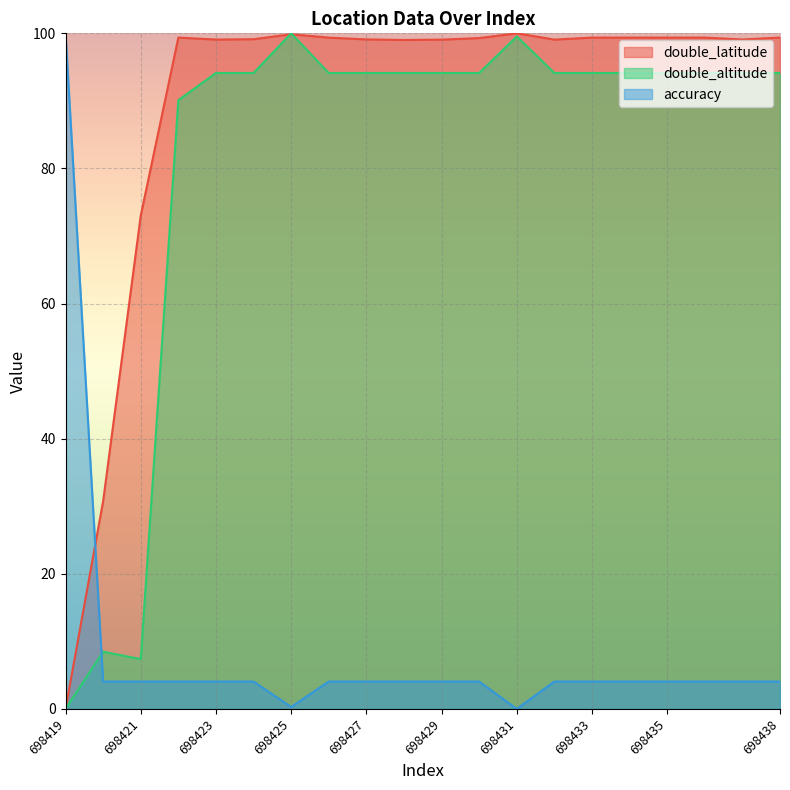

What is the value of the accuracy point at the 8th from the left?

4.1